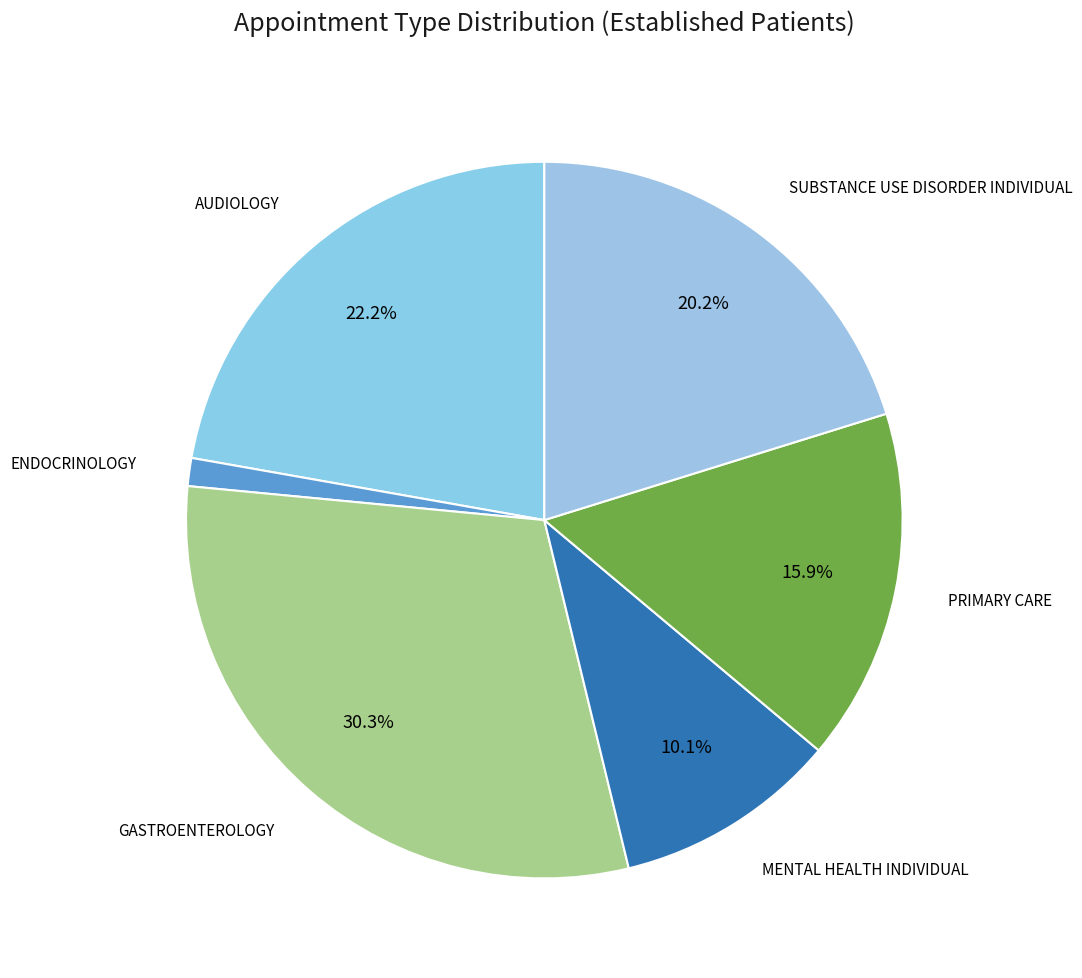

What is the ratio of the value at PRIMARY CARE to the value at SUBSTANCE USE DISORDER INDIVIDUAL?

0.8